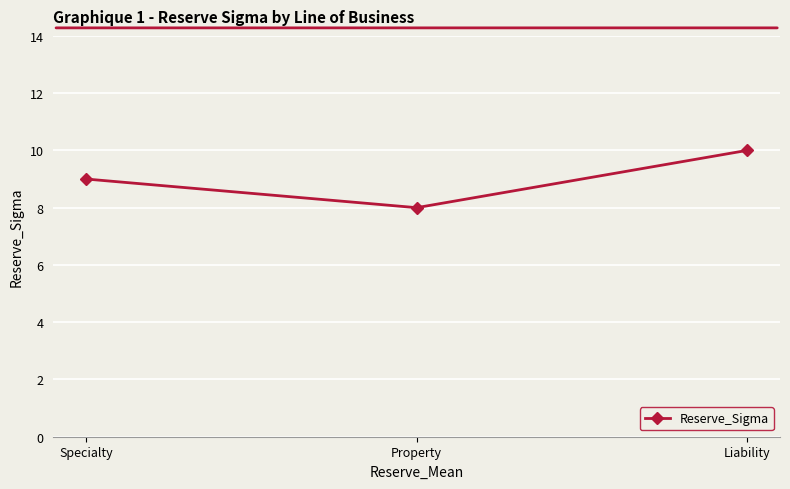

At which label is the value closest to 9?

Specialty